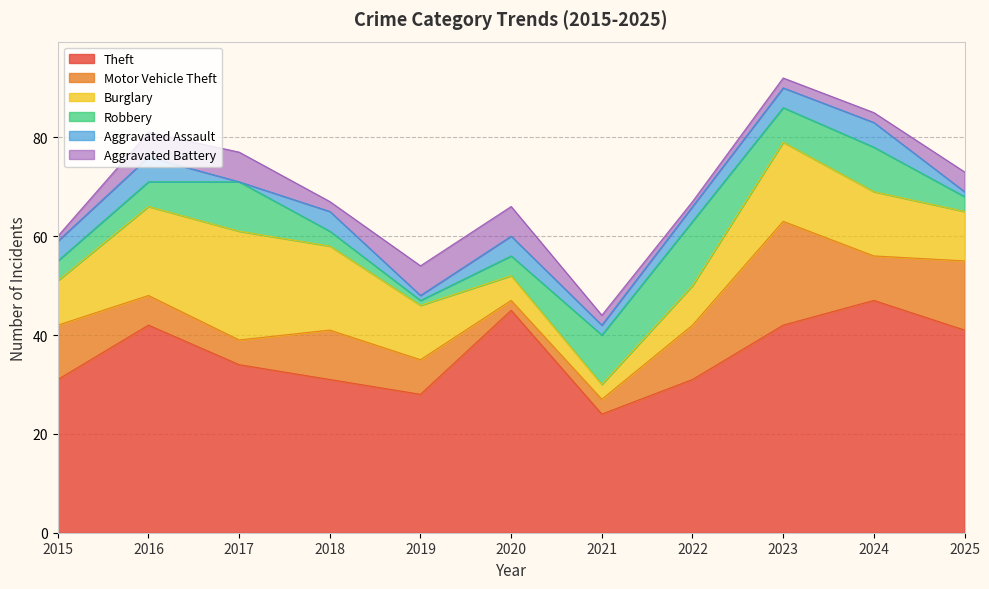

Reading left to right, list all the values displayed in this chart.

Theft: 2015=31	2016=42	2017=34	2018=31	2019=28	2020=45	2021=24	2022=31	2023=42	2024=47	2025=41
Motor Vehicle Theft: 2015=11	2016=6	2017=5	2018=10	2019=7	2020=2	2021=3	2022=11	2023=21	2024=9	2025=14
Burglary: 2015=9	2016=18	2017=22	2018=17	2019=11	2020=5	2021=3	2022=8	2023=16	2024=13	2025=10
Robbery: 2015=4	2016=5	2017=10	2018=3	2019=1	2020=4	2021=10	2022=13	2023=7	2024=9	2025=3
Aggravated Assault: 2015=4	2016=5	2017=0	2018=4	2019=1	2020=4	2021=2	2022=3	2023=4	2024=5	2025=1
Aggravated Battery: 2015=1	2016=5	2017=6	2018=2	2019=6	2020=6	2021=2	2022=1	2023=2	2024=2	2025=4